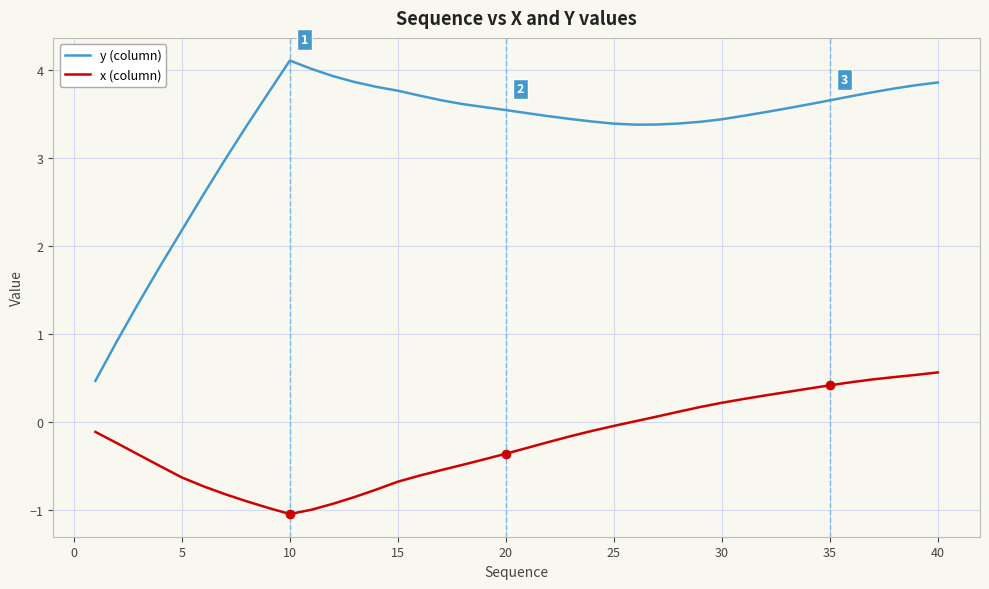

What is the maximum value shown in the chart?

4.1